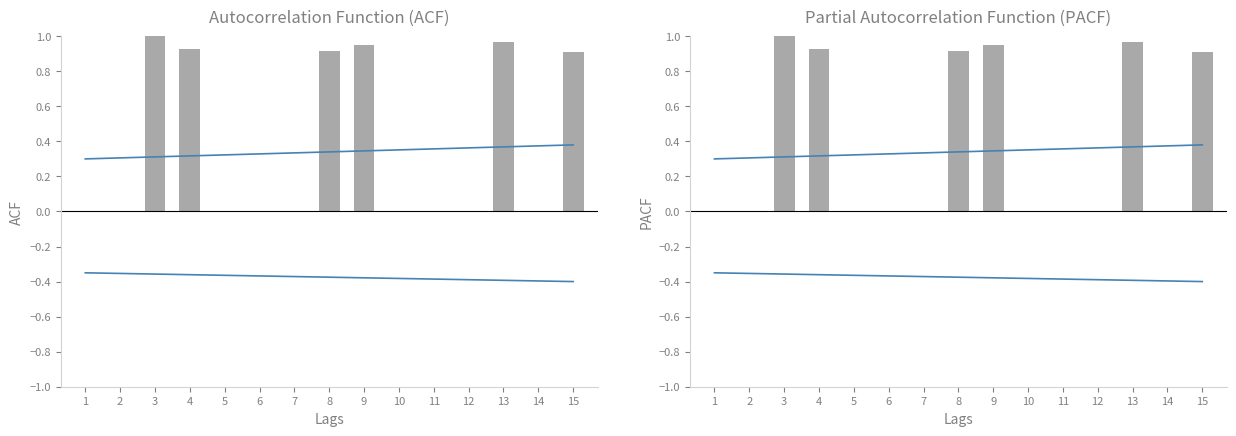

Reading left to right, transcribe all the data shown in this chart.

1=0.0	2=0.0	3=1.0	4=0.9	5=0.0	6=0.0	7=0.0	8=0.9	9=0.9	10=0.0	11=0.0	12=0.0	13=1.0	14=0.0	15=0.9